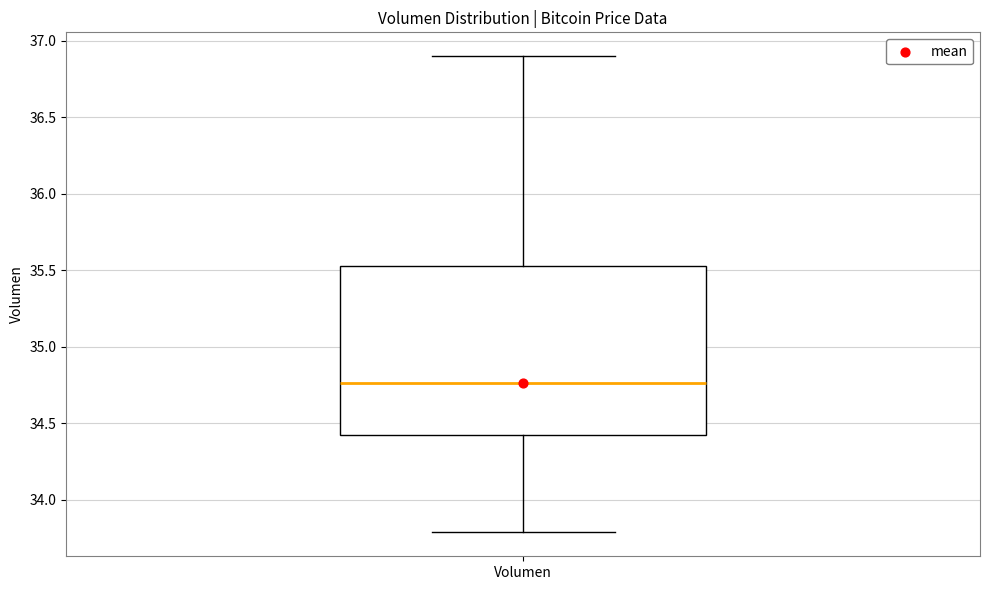

Where does the upper whisker of the box for Volumen end on the y-axis? The values are not printed on the chart, so give them approximately, as read against the axis.

36.90